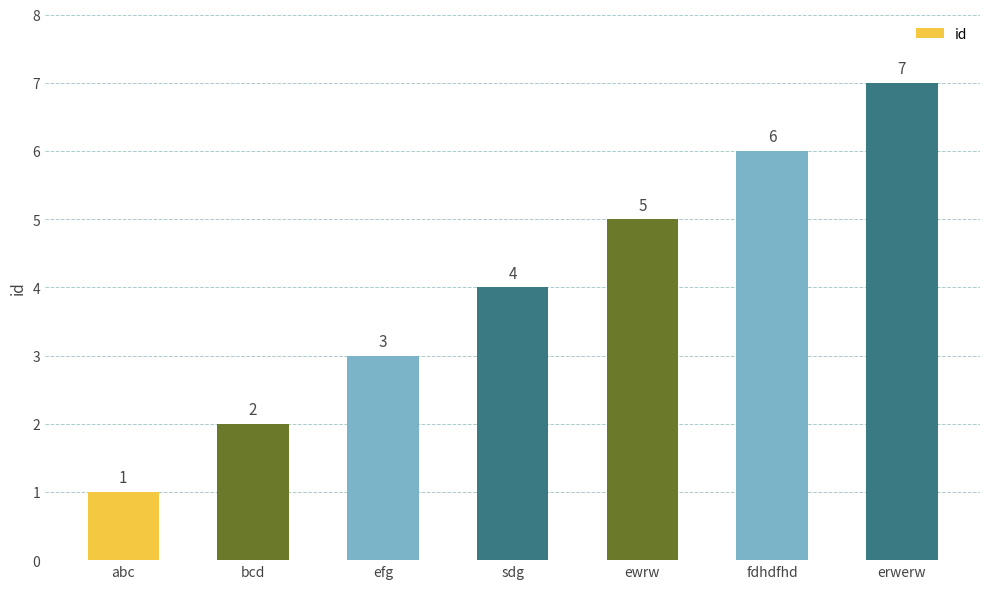

Count the number of data series in this chart.

1